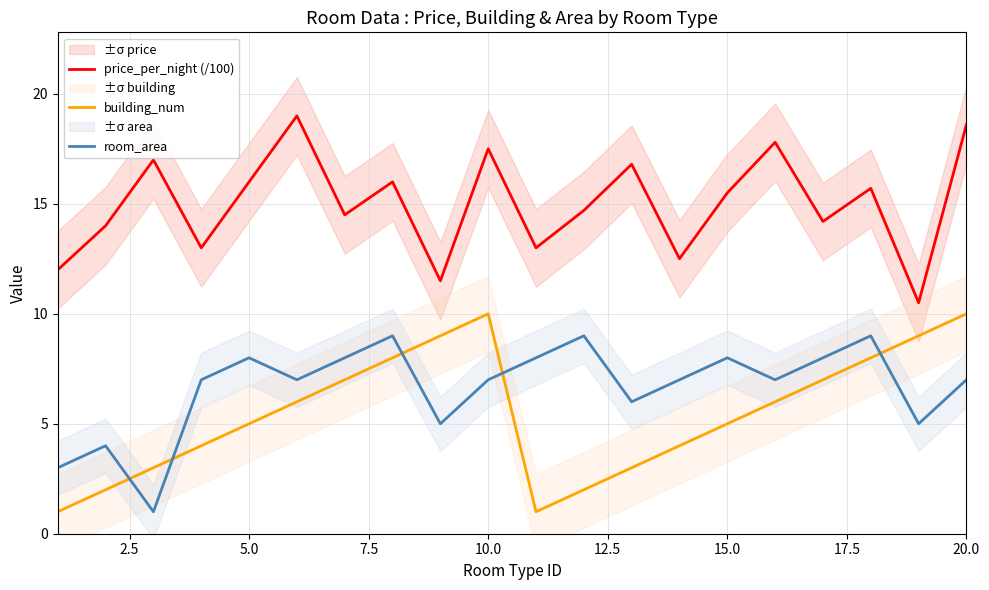

In room_area, how many points are higher than both neighbors (excluding endpoints)?

6